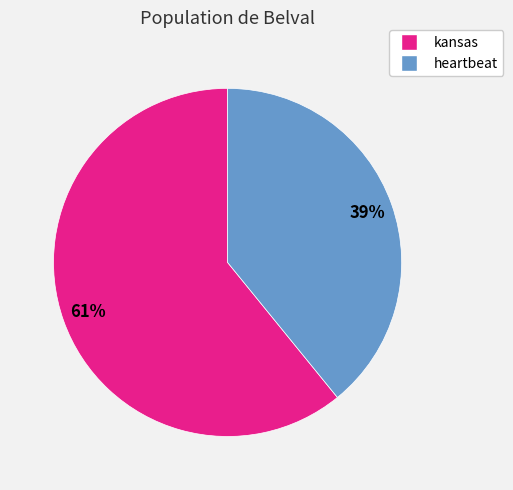

Rank the categories by value from highest to lowest.

kansas, heartbeat